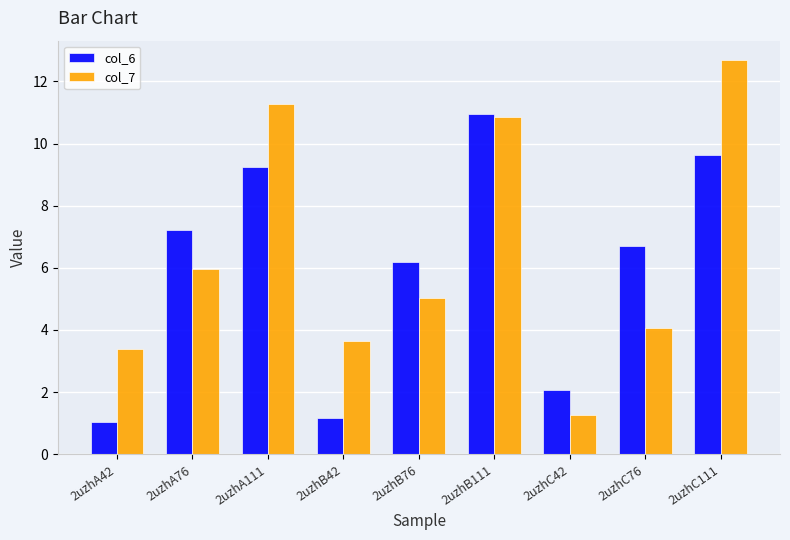

Does the chart contain stacked bars?

No